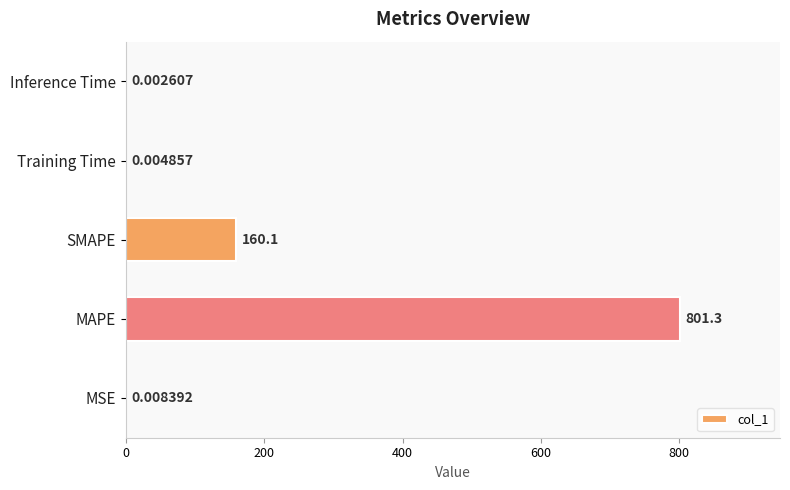

What is the sum of all values?

961.4